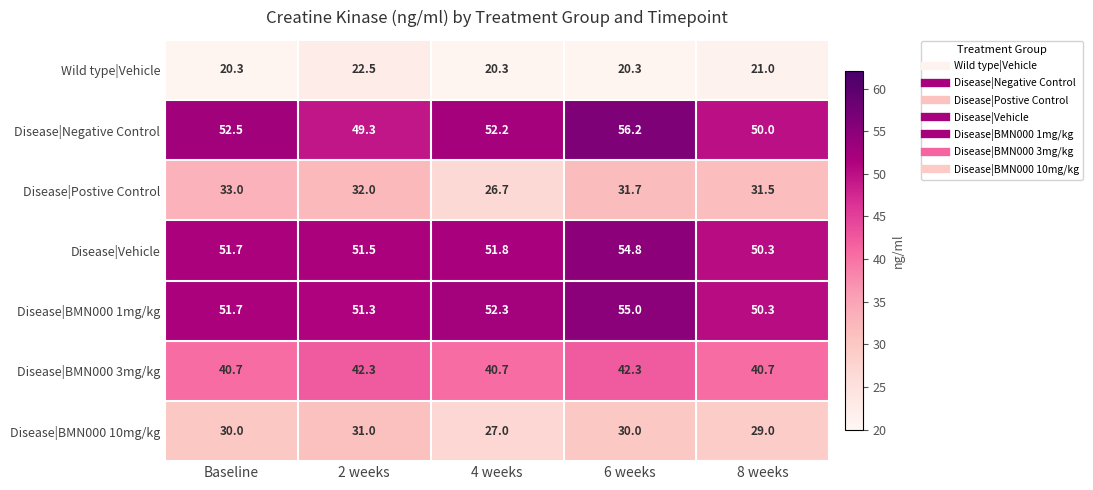

What value does the Disease|BMN000 3mg/kg series have at 8 weeks?

40.7